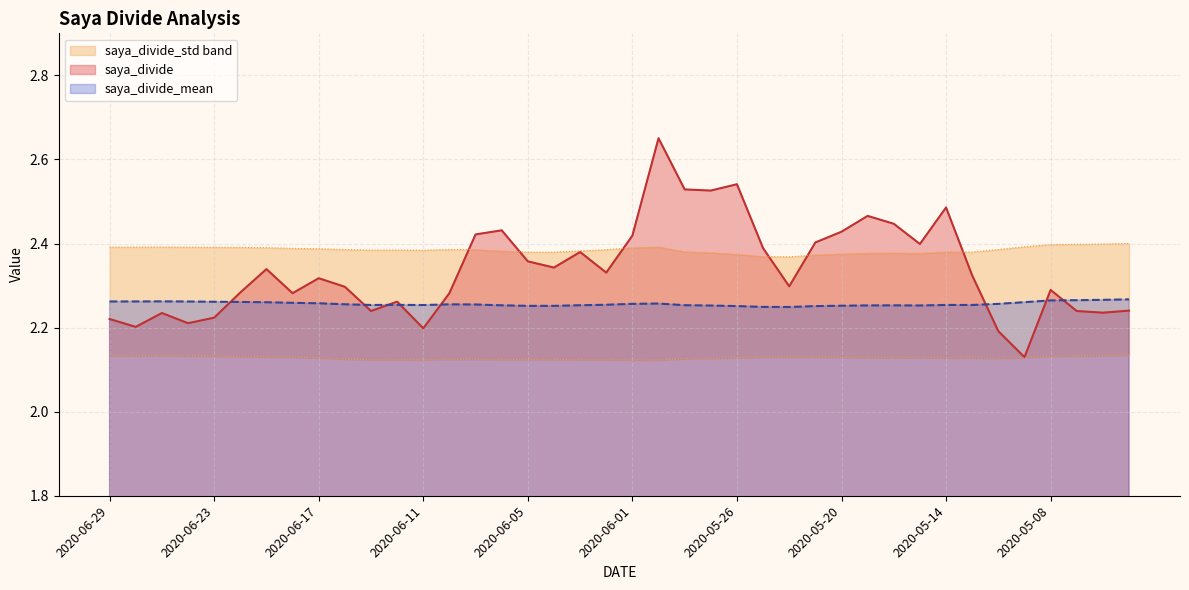

Is the value of saya_divide_mean at 2020-06-17 greater than the value of saya_divide at 2020-05-01?

Yes